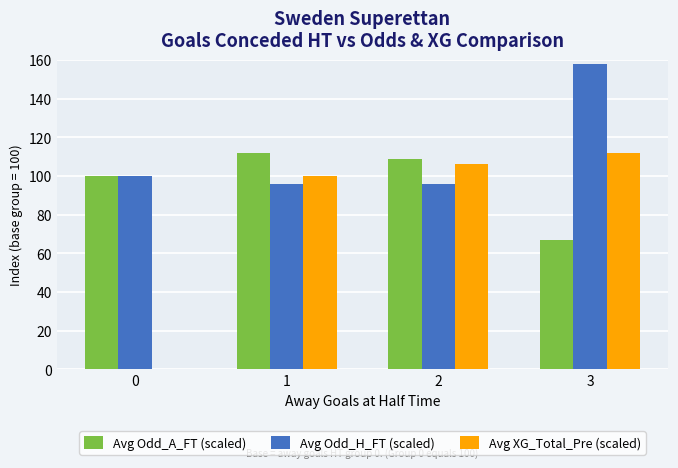

True or false: Avg XG_Total_Pre (scaled) has a value of 26 at 1.

False